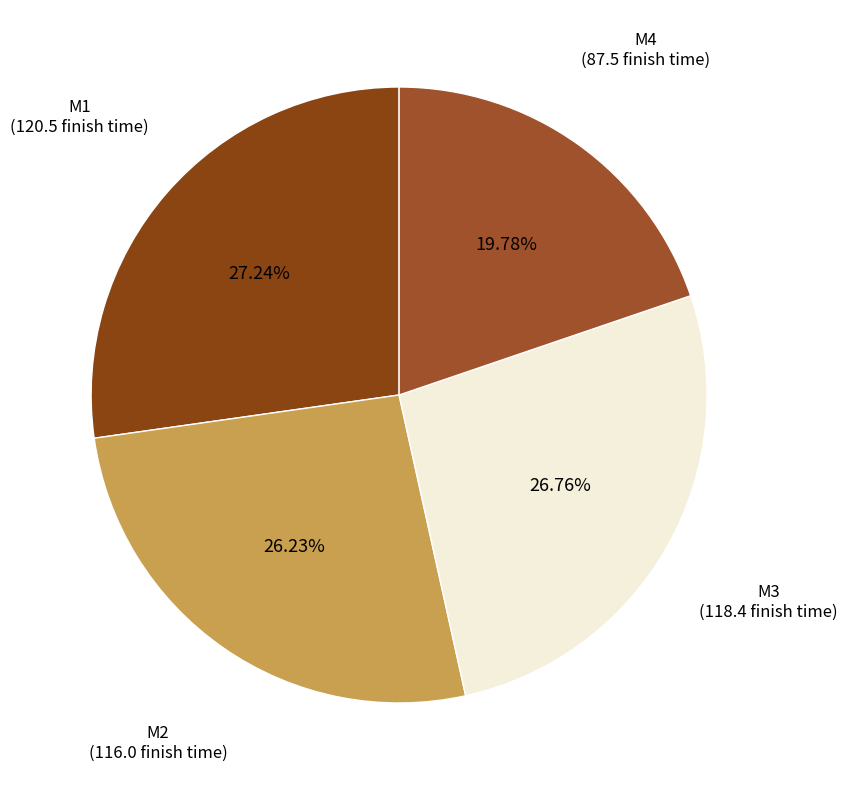

Is it true that M1 is 37% of the pie?

False